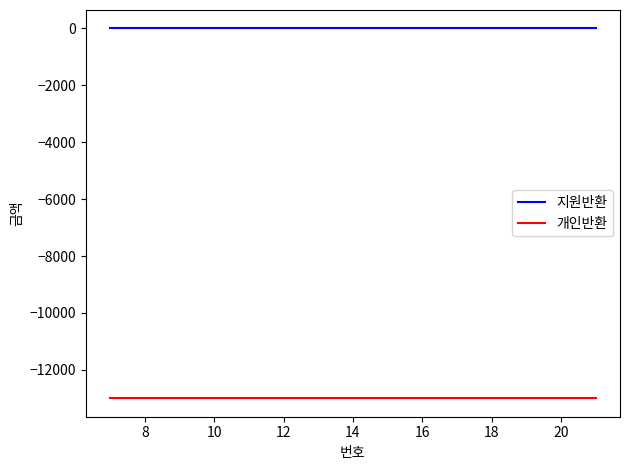

Which series has the largest total across all categories?

지원반환